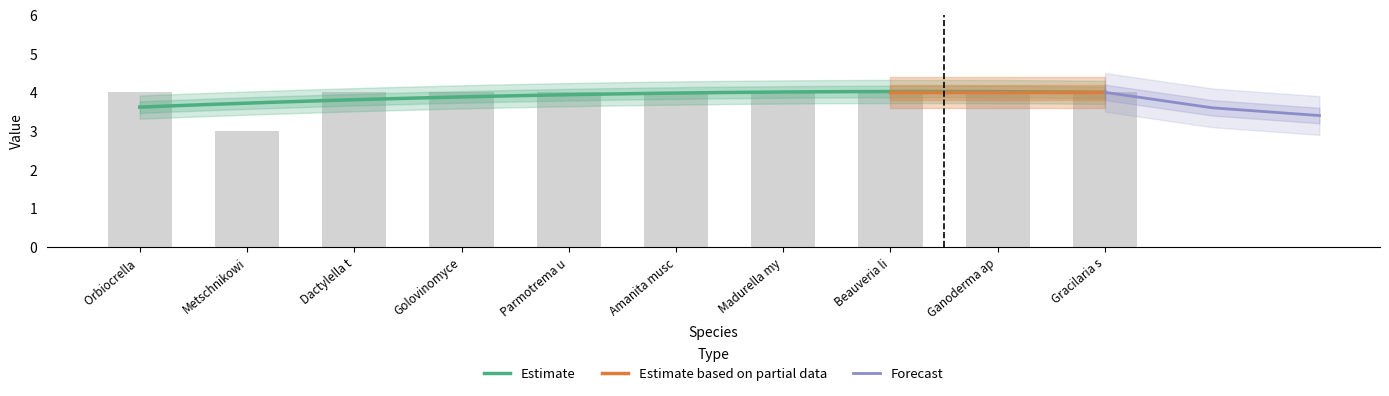

List the labels in order of value, largest first.

Orbiocrella, Dactylella t, Golovinomyce, Parmotrema u, Amanita musc, Madurella my, Beauveria li, Ganoderma ap, Gracilaria s, Metschnikowi